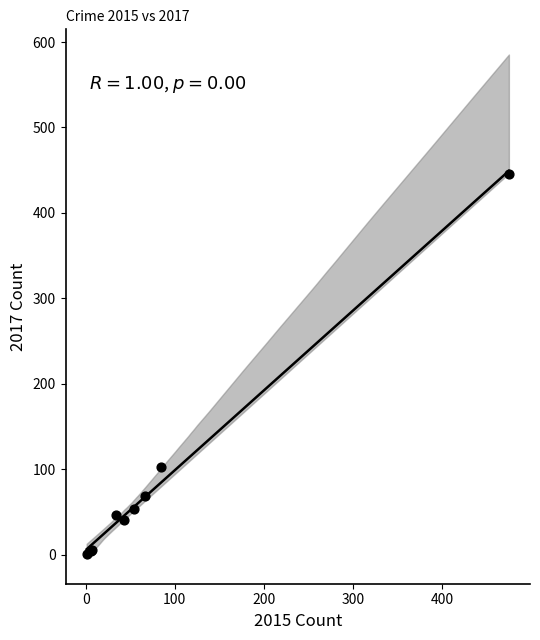

What Y value in the scatter plot is closest to 223?

103